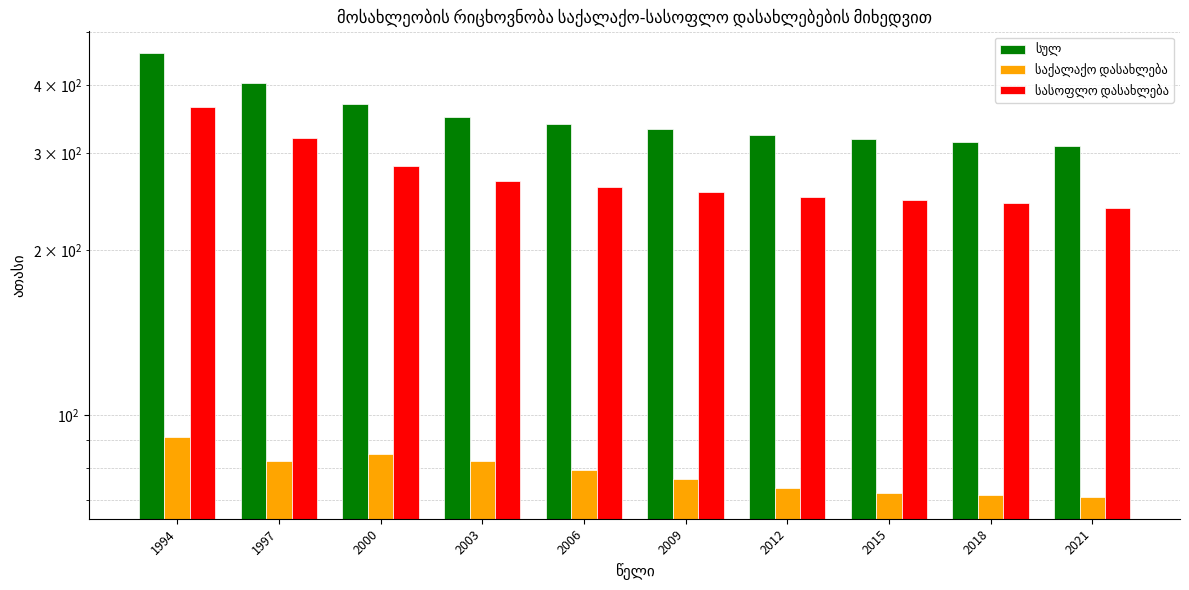

At which label is საქალაქო დასახლება closest to 81?

2003